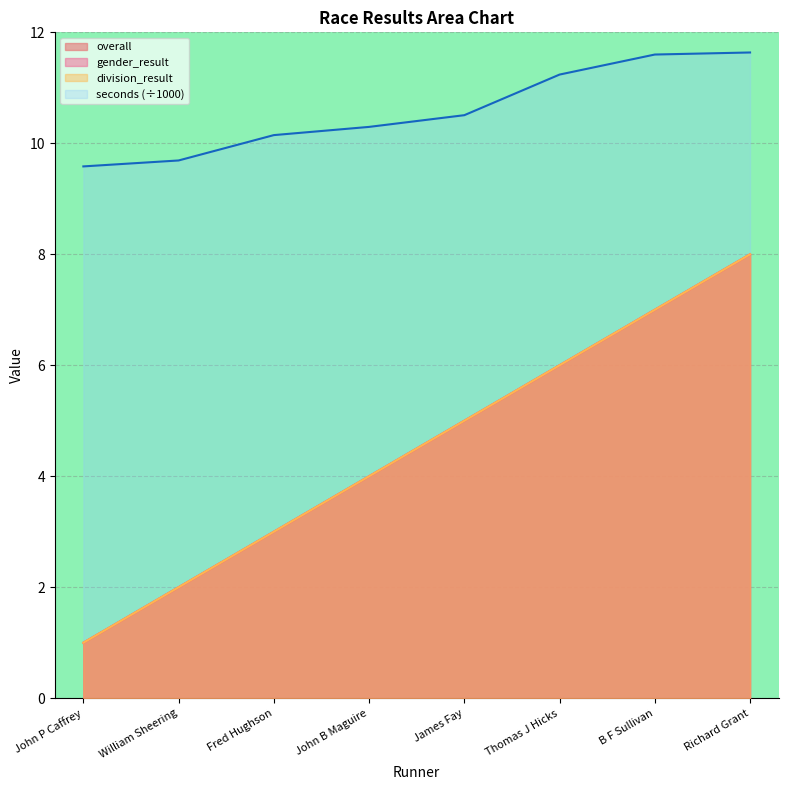

List the series in order of their peak value, highest first.

seconds, overall, gender_result, division_result